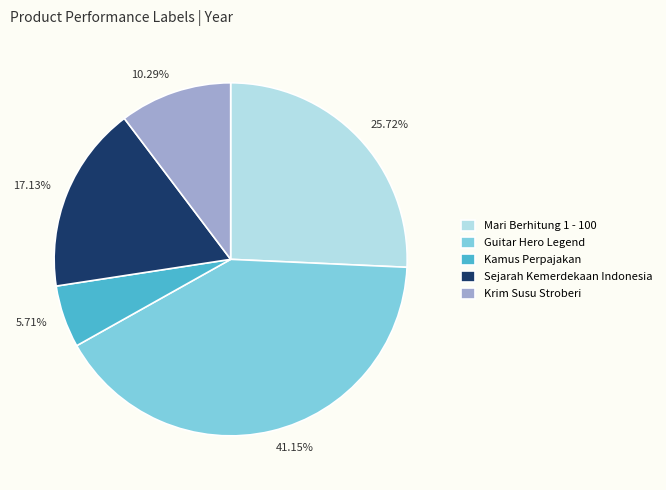

How many slices are in this pie chart?

5